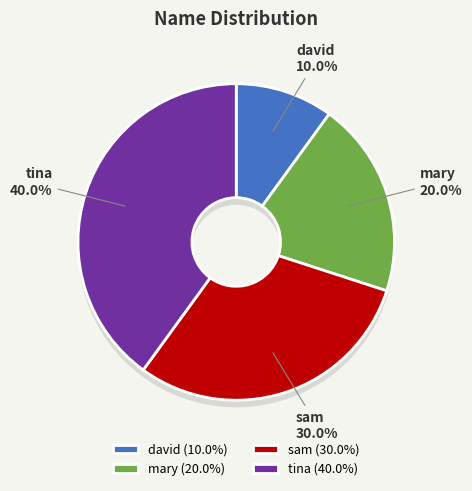

Approximately how many times larger is the value at david compared to tina?

0.2